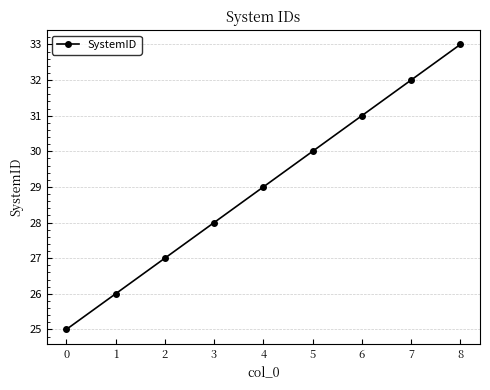

How many lines are shown in the chart?

1